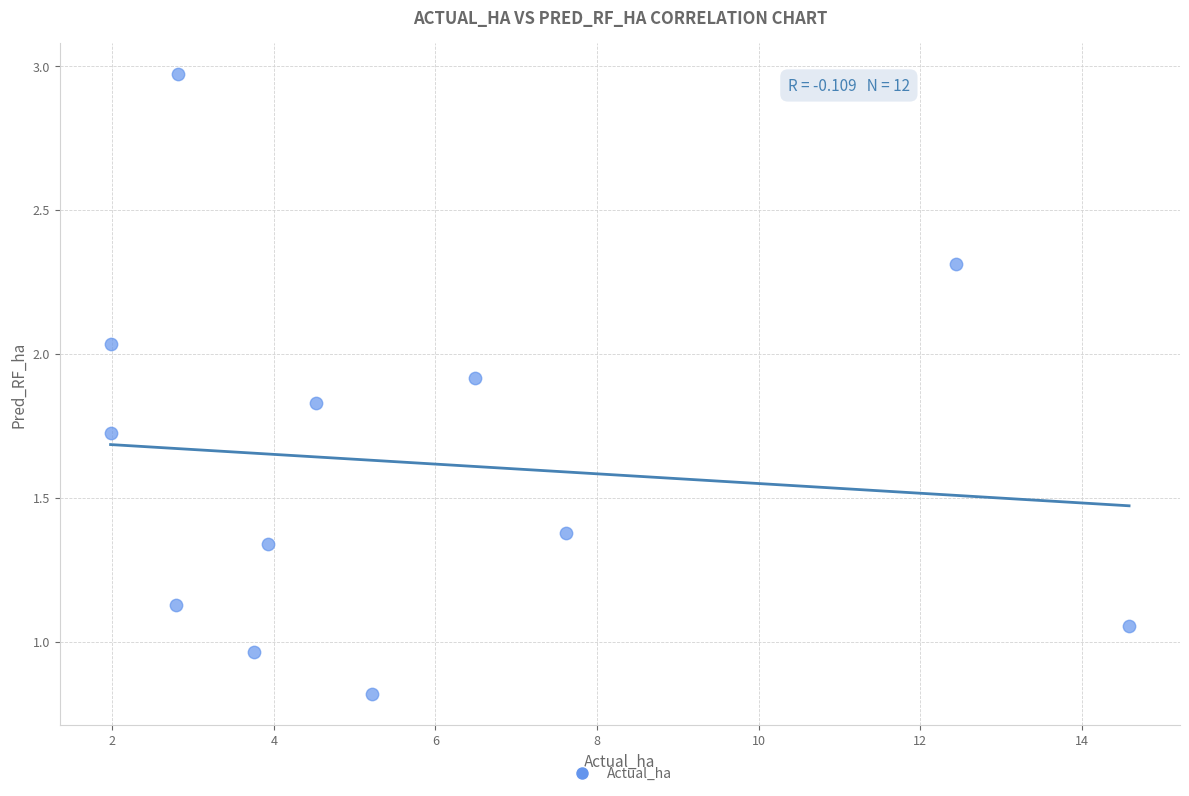

What is the range of Y values (max minus min)?

2.2